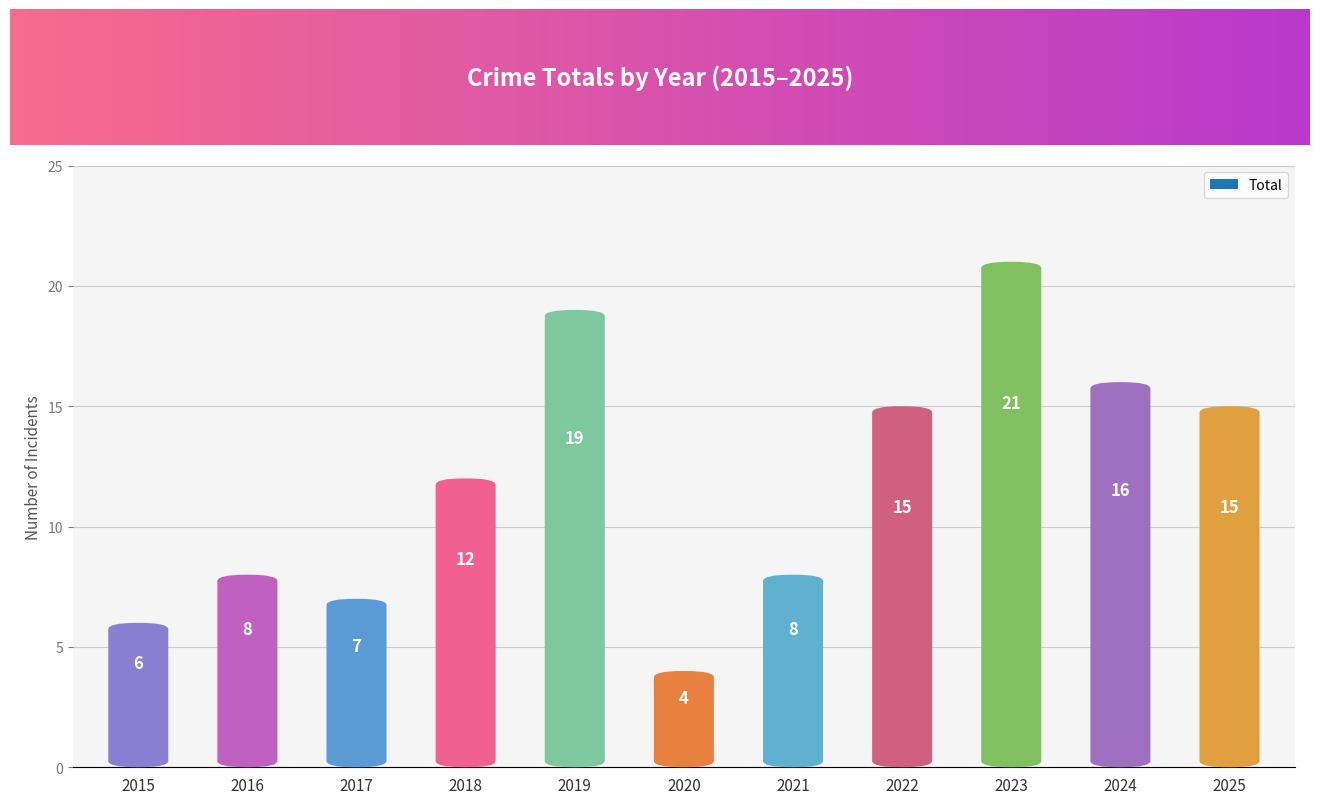

Reading right to left, what are all the values shown in this chart?

15	16	21	15	8	4	19	12	7	8	6